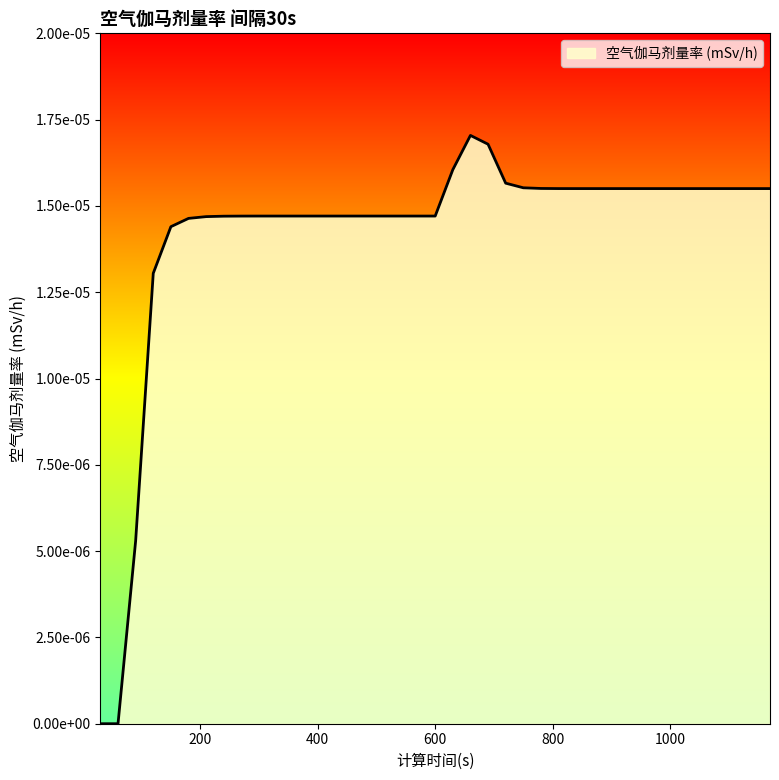

Which category has the lowest value across all series?

30